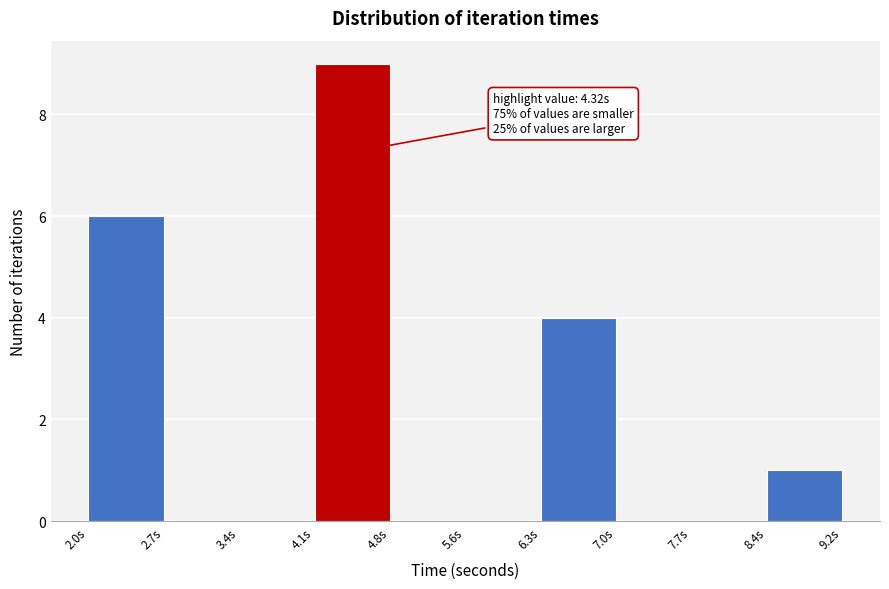

Over which range of the x-axis is the bar tallest?

4.1 to 4.8